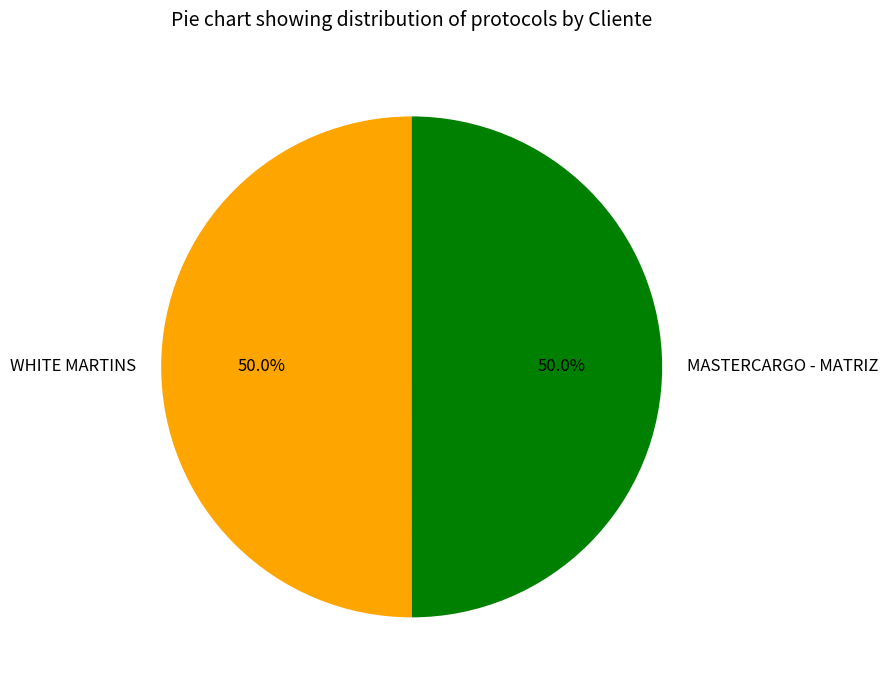

To the nearest percent, what is the average slice percentage?

50%